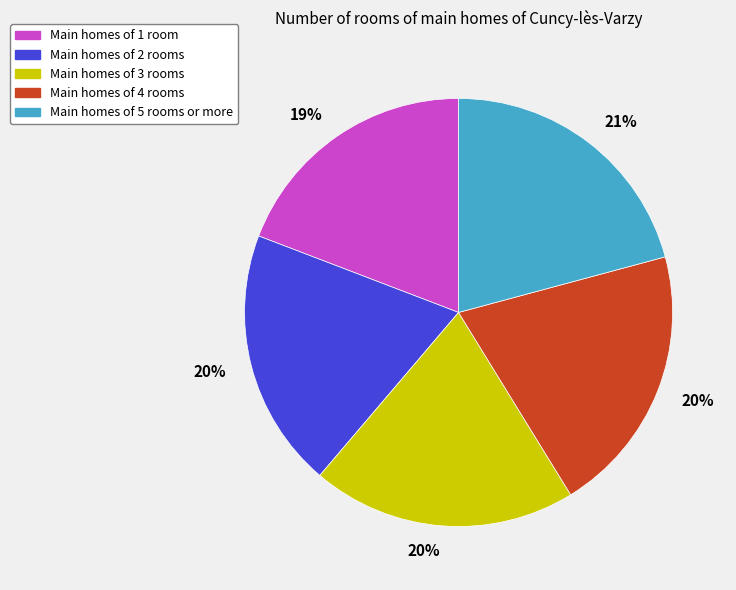

To the nearest percent, what percentage of the pie is Main homes of 5 rooms or more?

21%